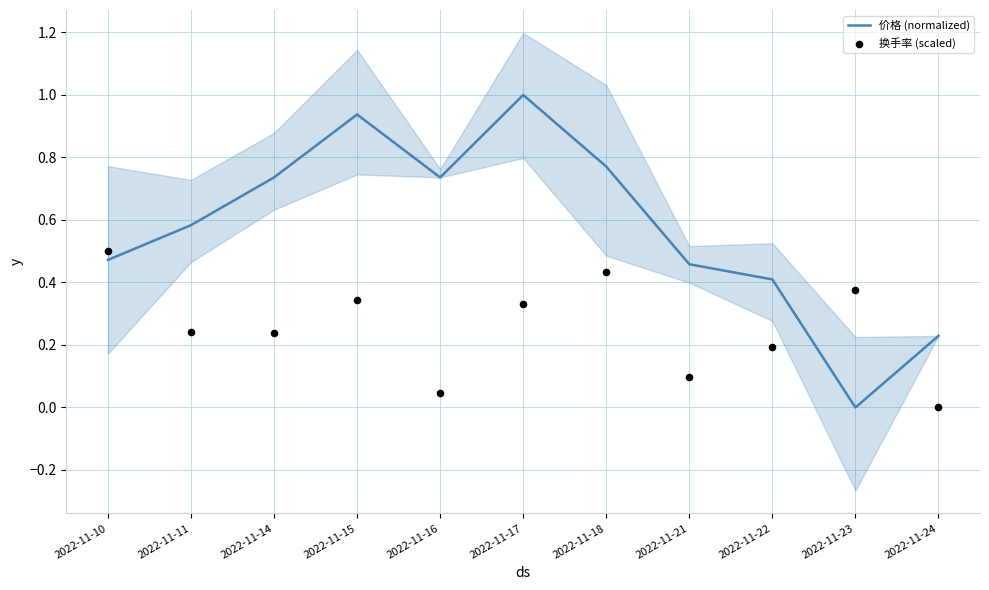

Which series has the largest Y range (max minus min)?

价格 (normalized)